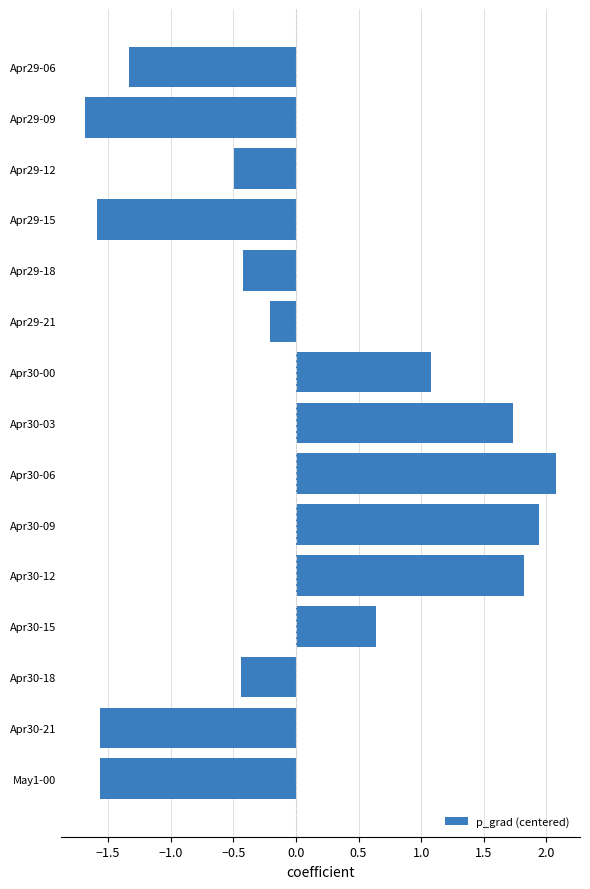

What is the label of the 12th bar from the top?

Apr30-15